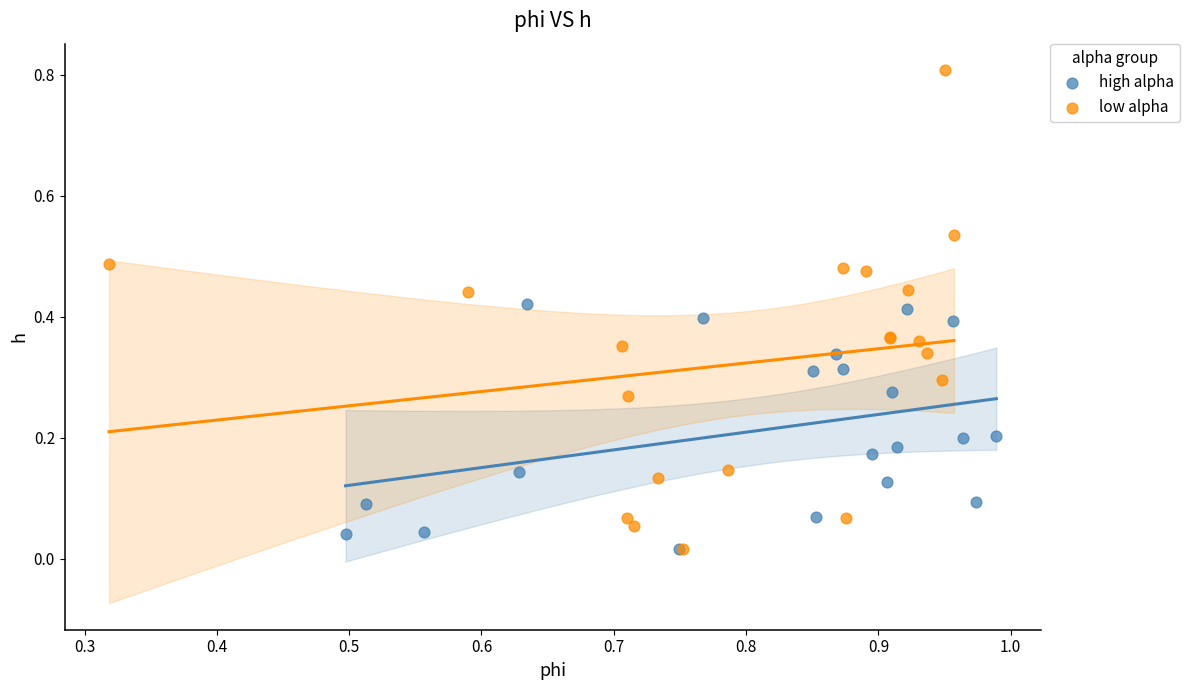

Which series has the largest Y range (max minus min)?

low alpha